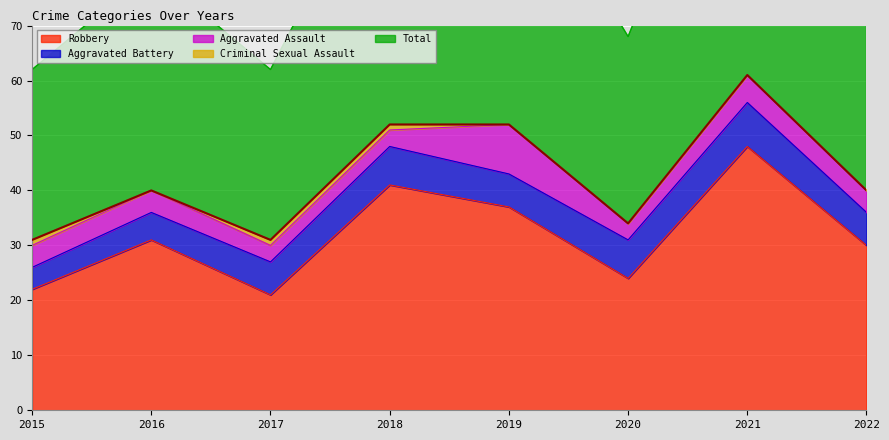

At 2017, list the series in order from smallest to largest.

Criminal Sexual Assault, Aggravated Assault, Aggravated Battery, Robbery, Total